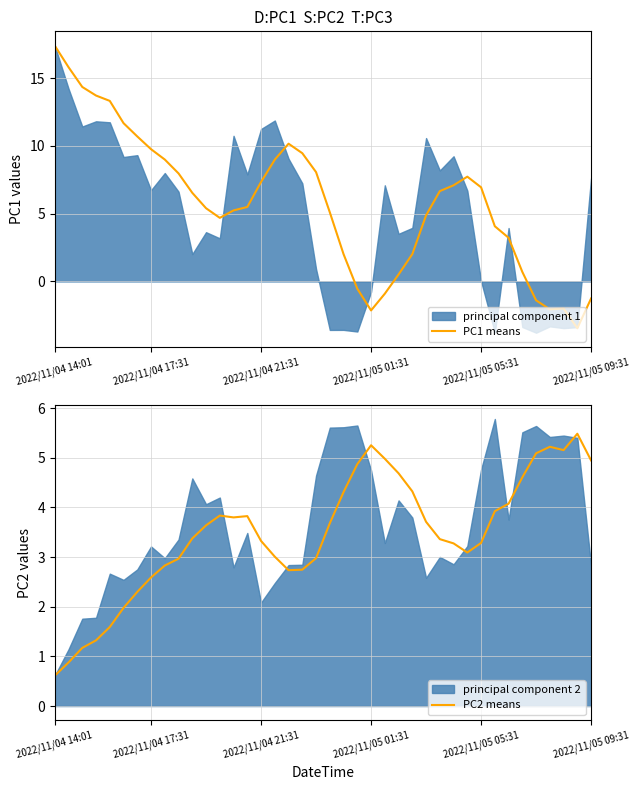

Where does the PC1 means series first go above 6?

2022/11/04 14:01